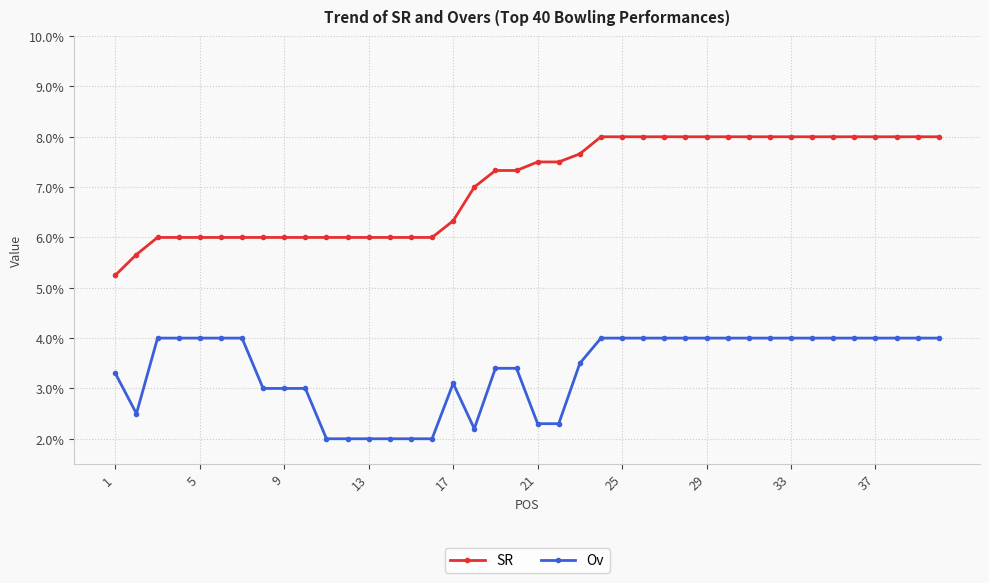

List the series in order of their overall mean, highest first.

SR, Ov